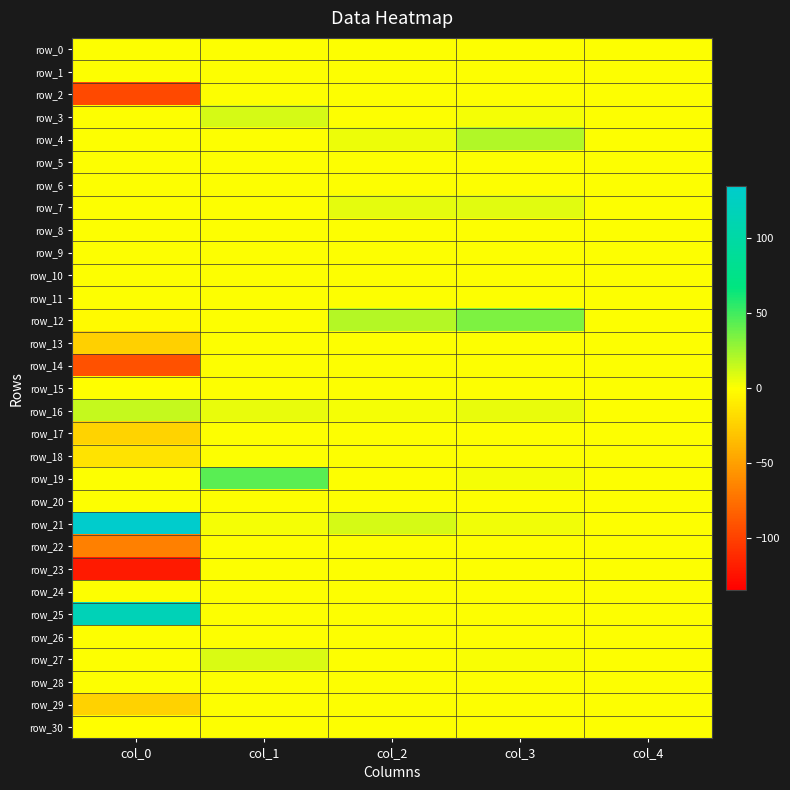

Which series has the largest total across all categories?

row_21